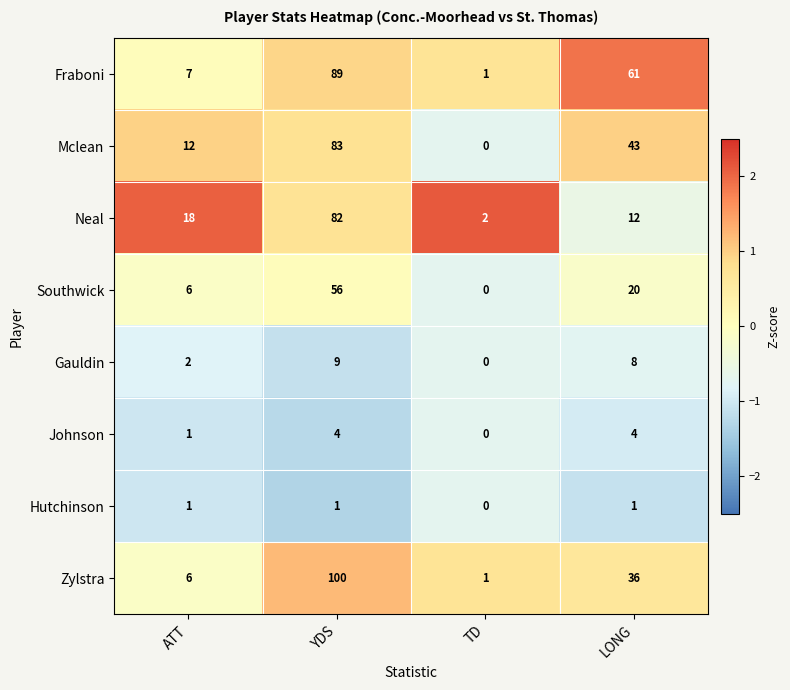

The Hutchinson series shows 1 at LONG. True or false?

True